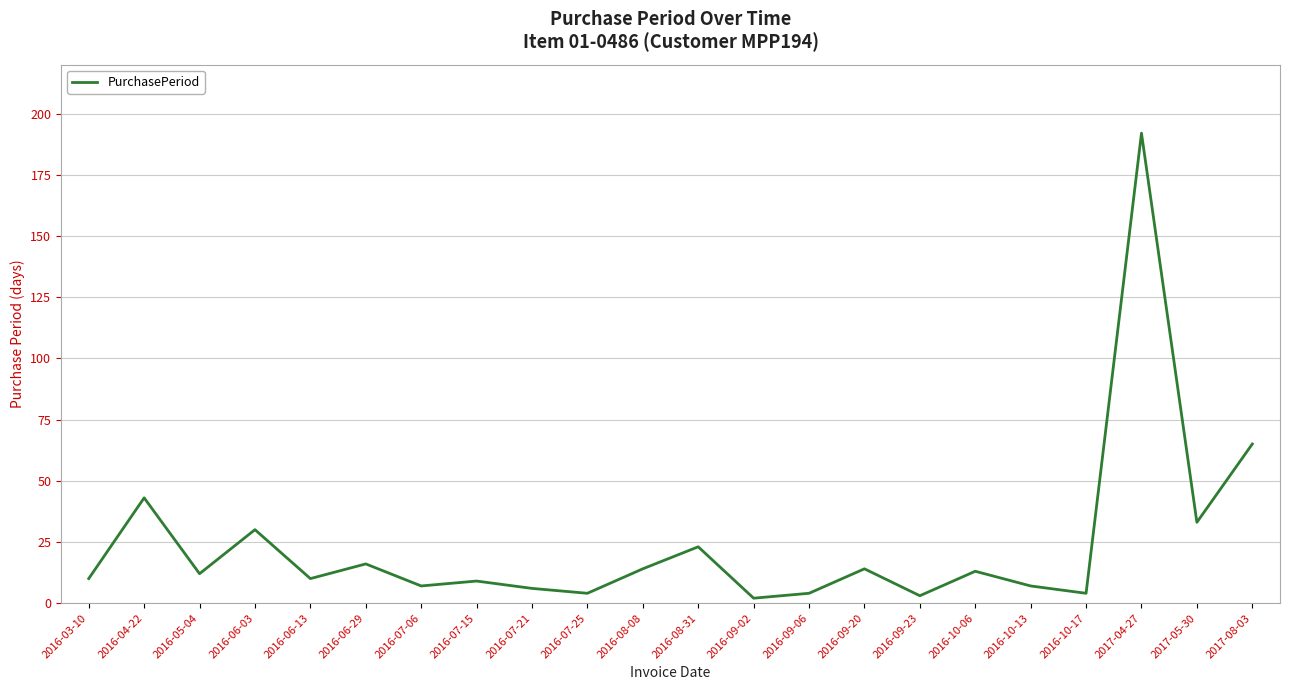

Is it true that the value at 2016-06-03 is 30?

True